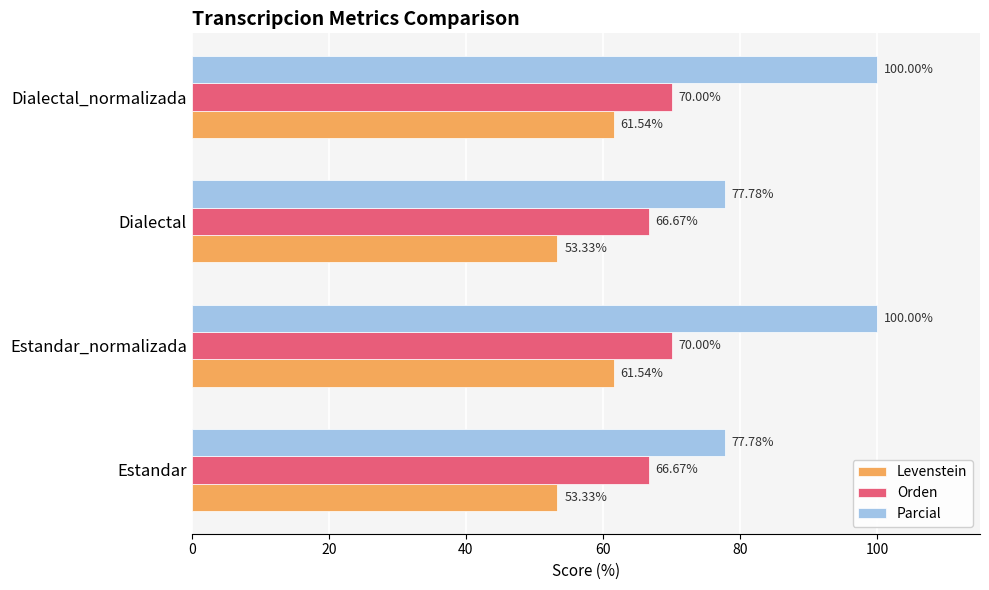

Is the value of Levenstein at Dialectal greater than the value of Parcial at Estandar?

No